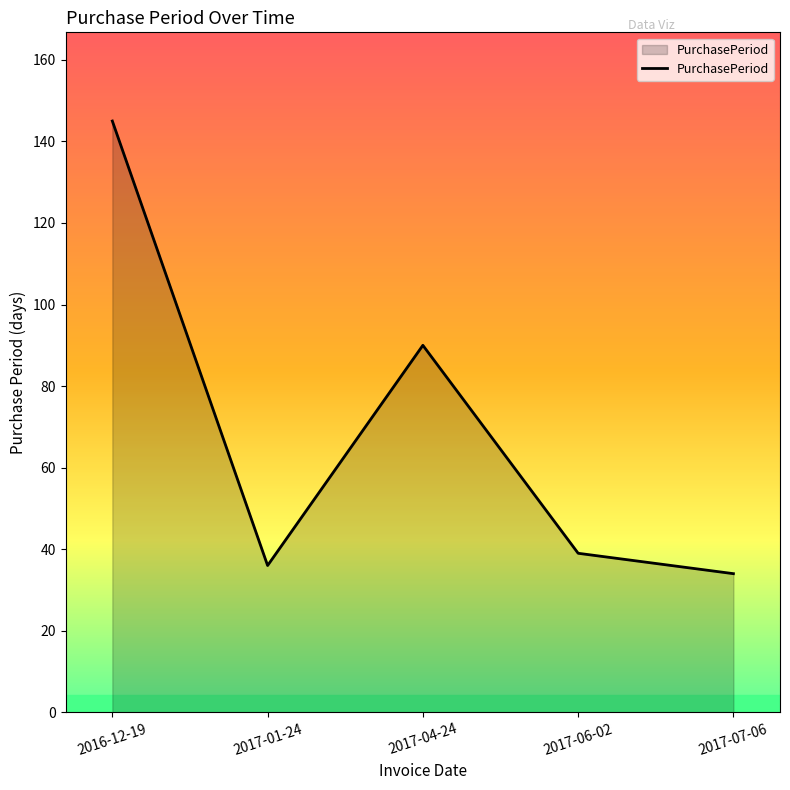

What is the greatest value displayed?

145